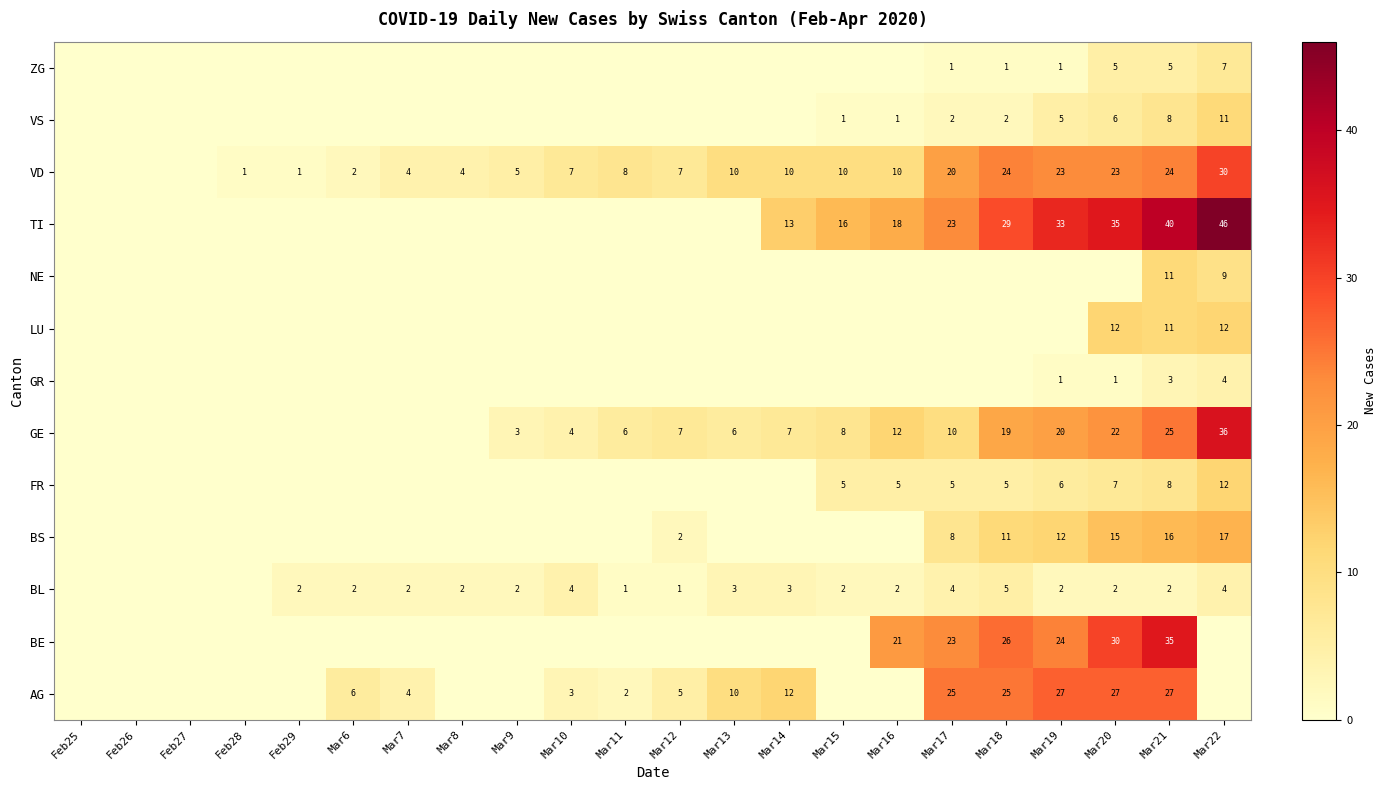

What is the spread (max minus min) of values at Mar19?

33